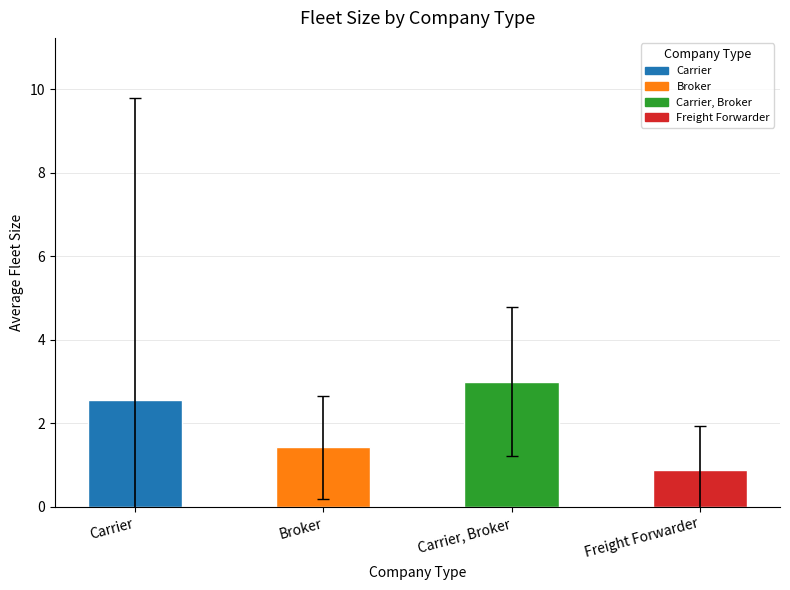

Reading right to left, what are all the values shown in this chart?

Freight Forwarder=0.9	Carrier, Broker=3.0	Broker=1.4	Carrier=2.6